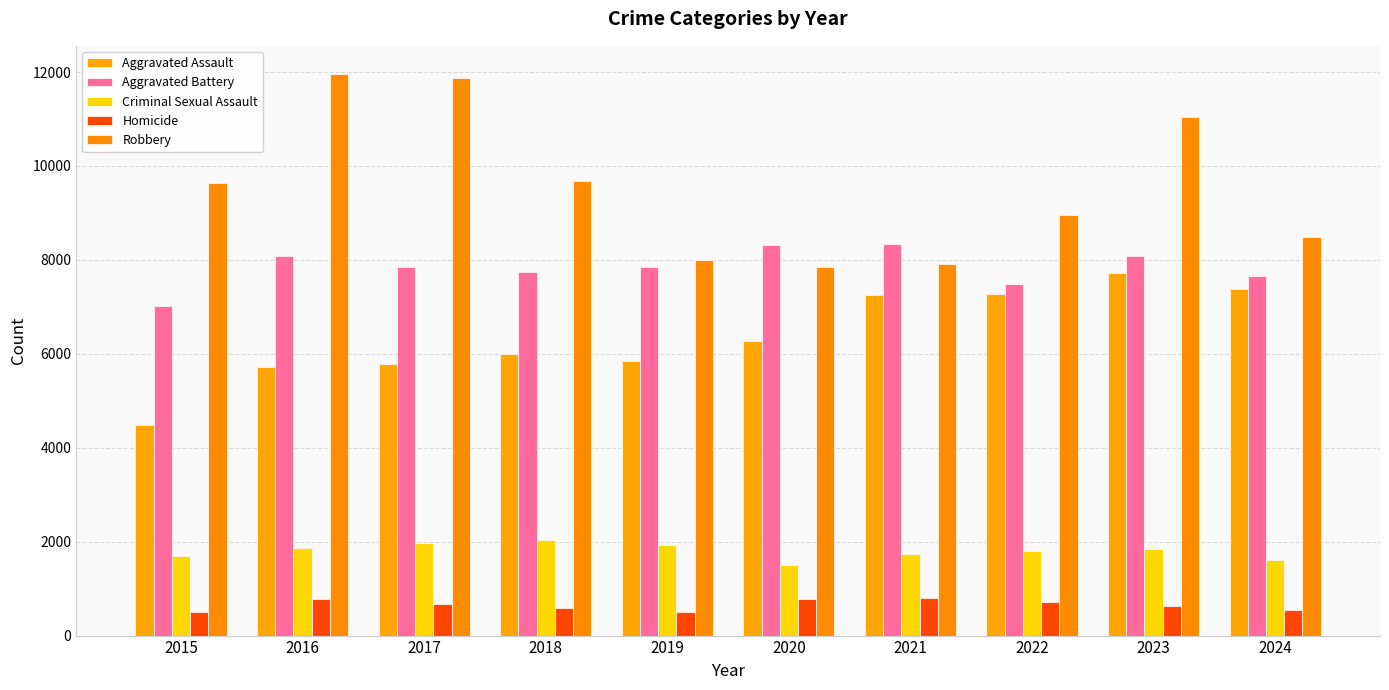

At which category does the chart reach its minimum across all series?

2015